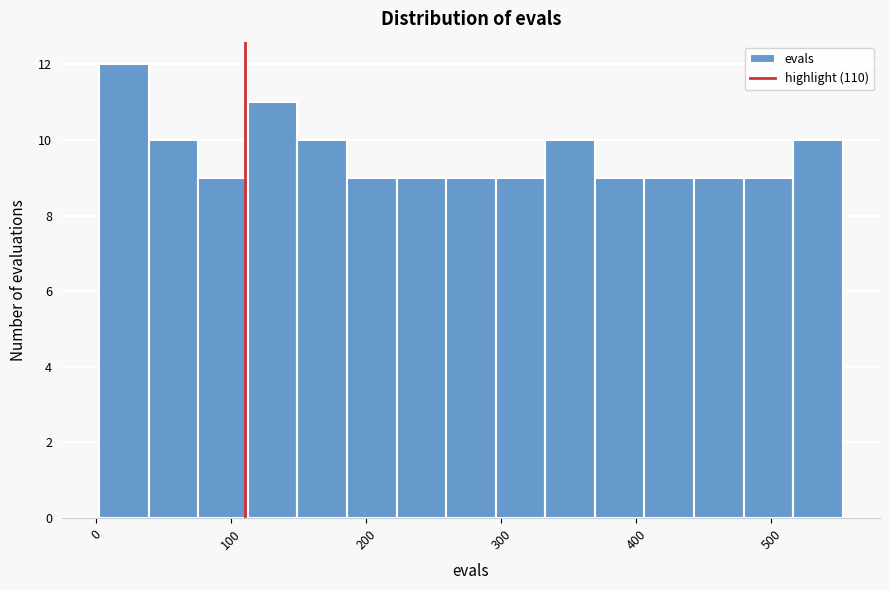

Around what value on the x-axis is the tallest bar? Give the approximate position of its centre, as read against the axis.

20